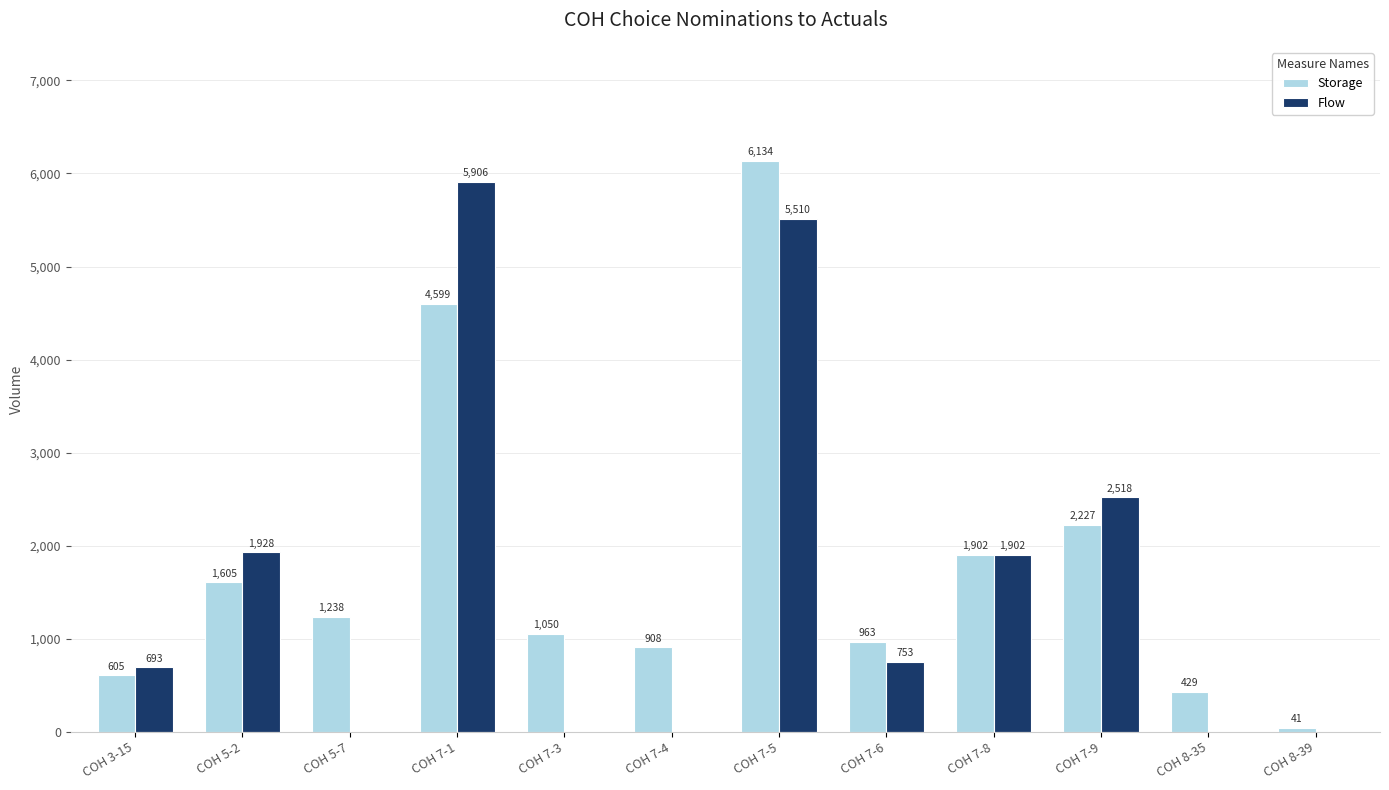

Reading right to left, extract all data points from this chart.

Storage: COH 8-39=41	COH 8-35=429	COH 7-9=2227	COH 7-8=1902	COH 7-6=963	COH 7-5=6134	COH 7-4=908	COH 7-3=1050	COH 7-1=4599	COH 5-7=1238	COH 5-2=1605	COH 3-15=605
Flow: COH 8-39=0	COH 8-35=0	COH 7-9=2518	COH 7-8=1902	COH 7-6=753	COH 7-5=5510	COH 7-4=0	COH 7-3=0	COH 7-1=5906	COH 5-7=0	COH 5-2=1928	COH 3-15=693